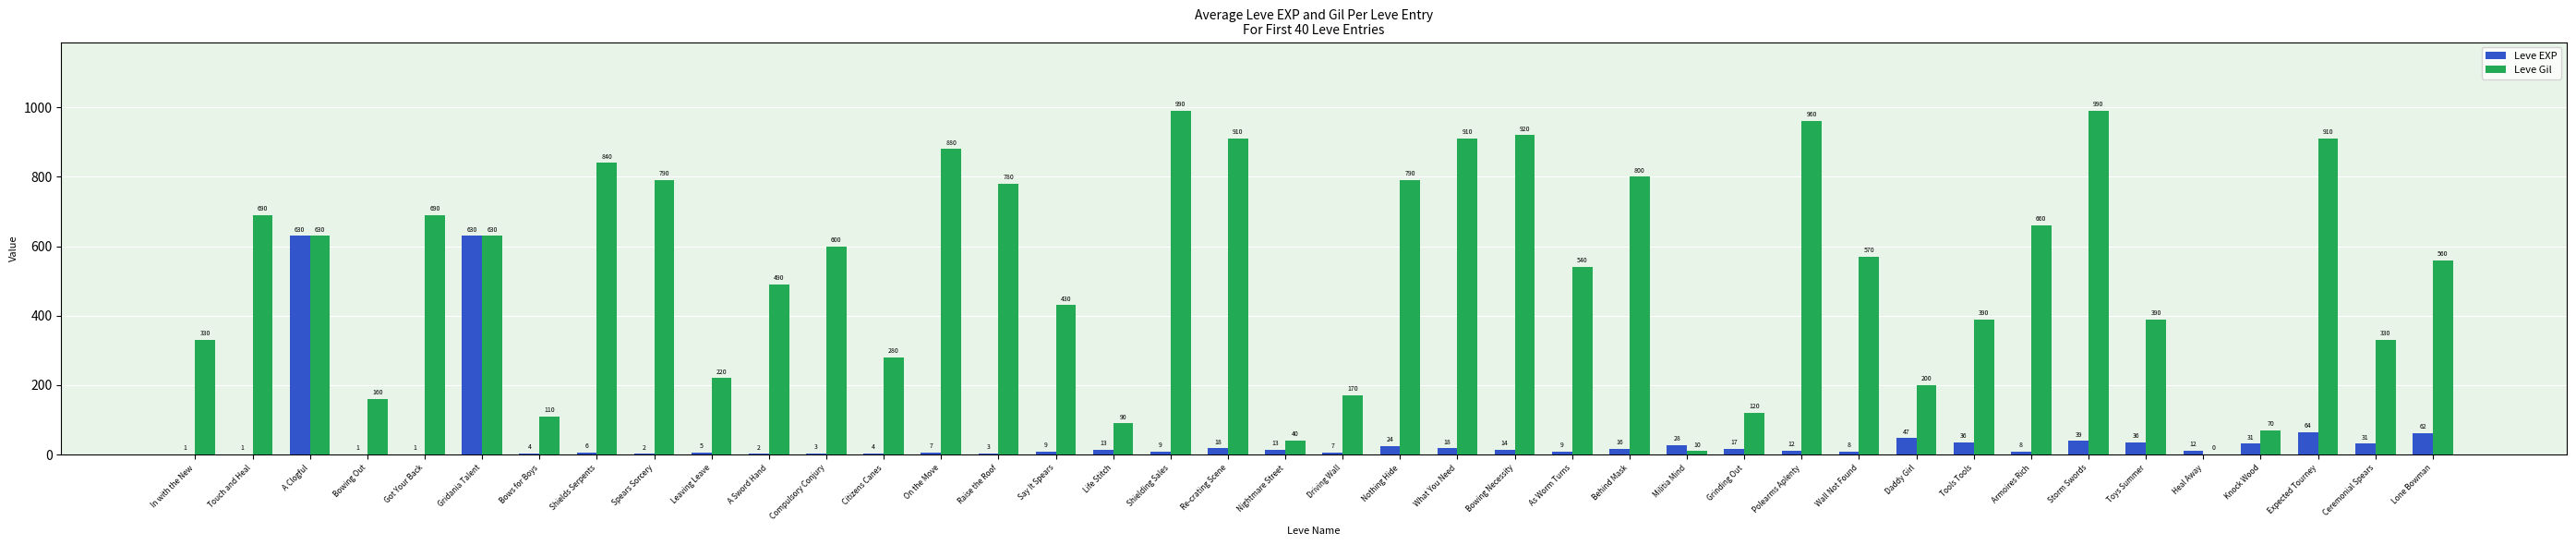

What is the spread (max minus min) of values at Lone Bowman?

498